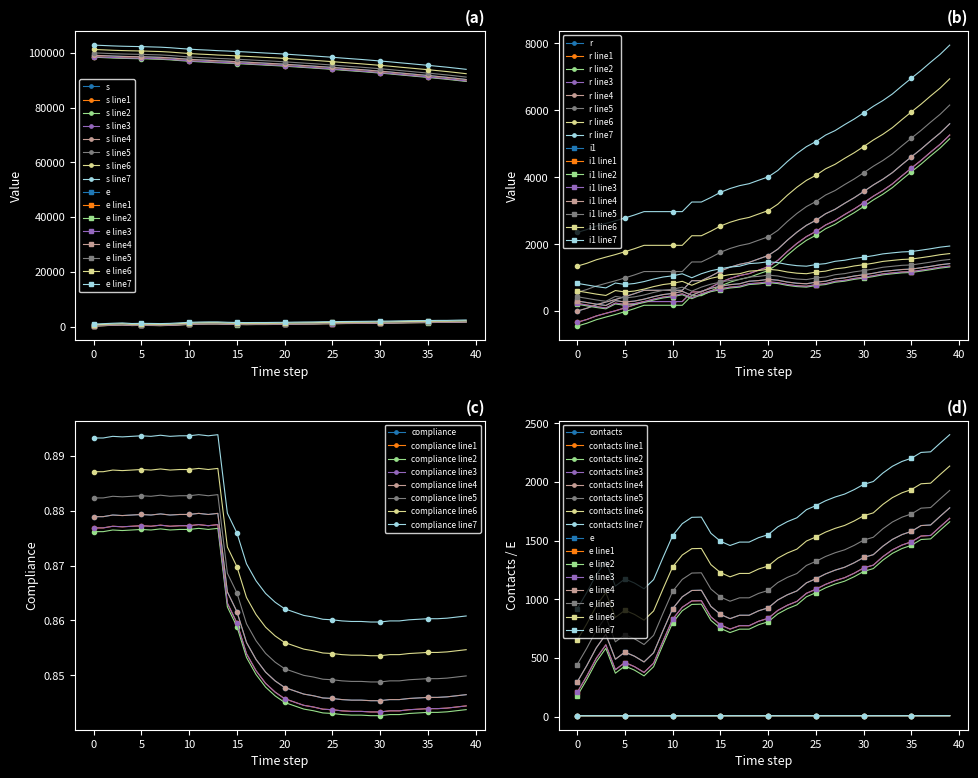

True or false: contacts has a value of 13.6 at 28.

False